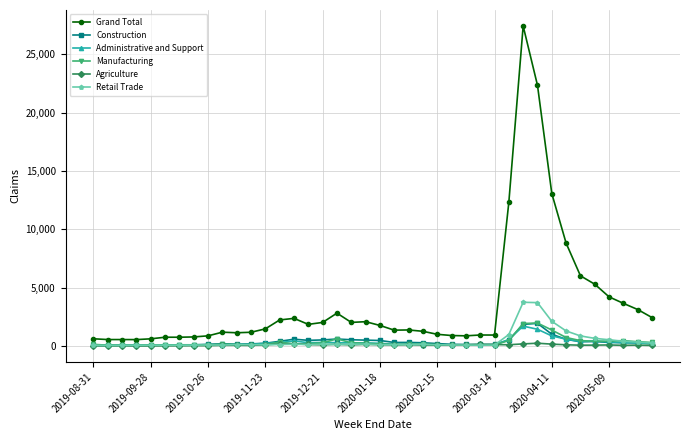

Which series has the widest spread of values?

Grand Total